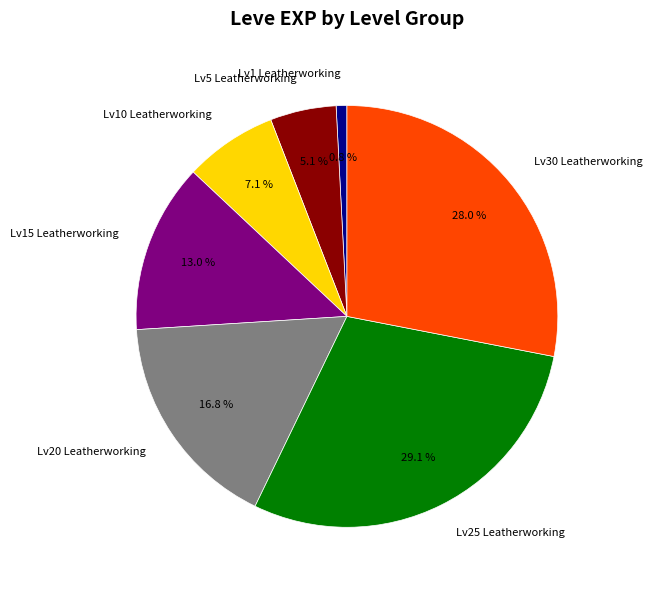

Does any single category account for the majority?

No